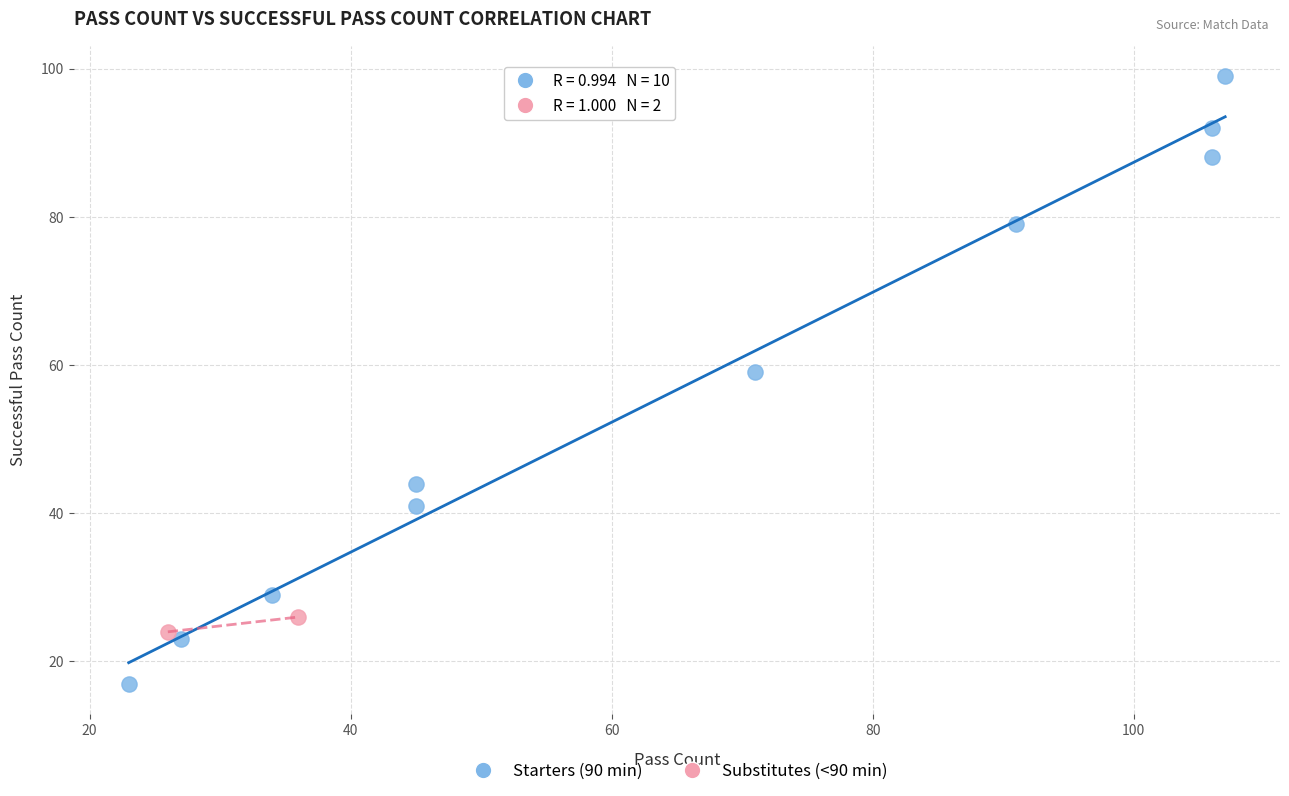

Which series has the largest Y range (max minus min)?

Starters (90 min)